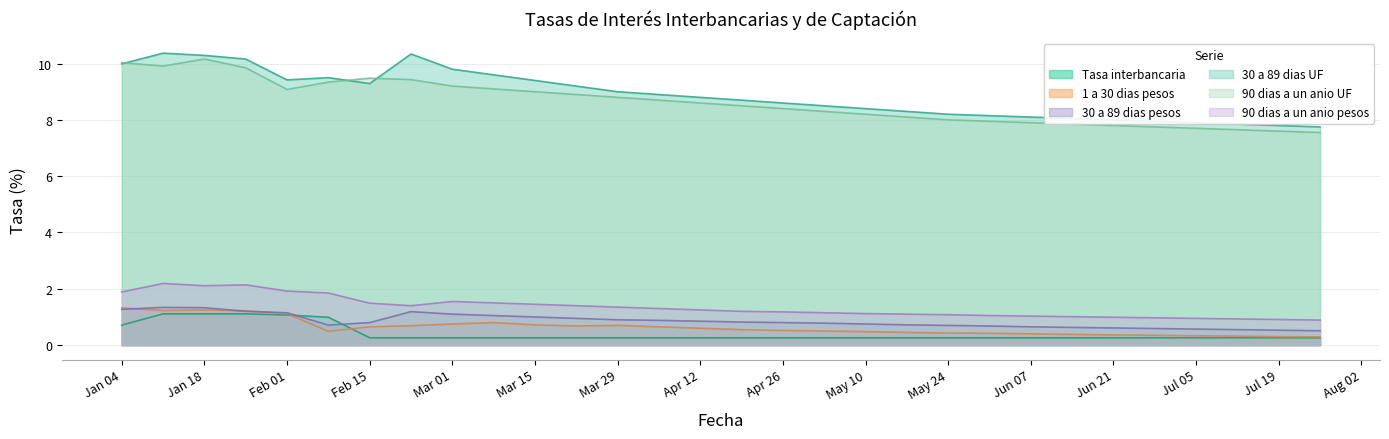

True or false: 90 dias a un anio pesos and 90 dias a un anio UF intersect in this chart.

False